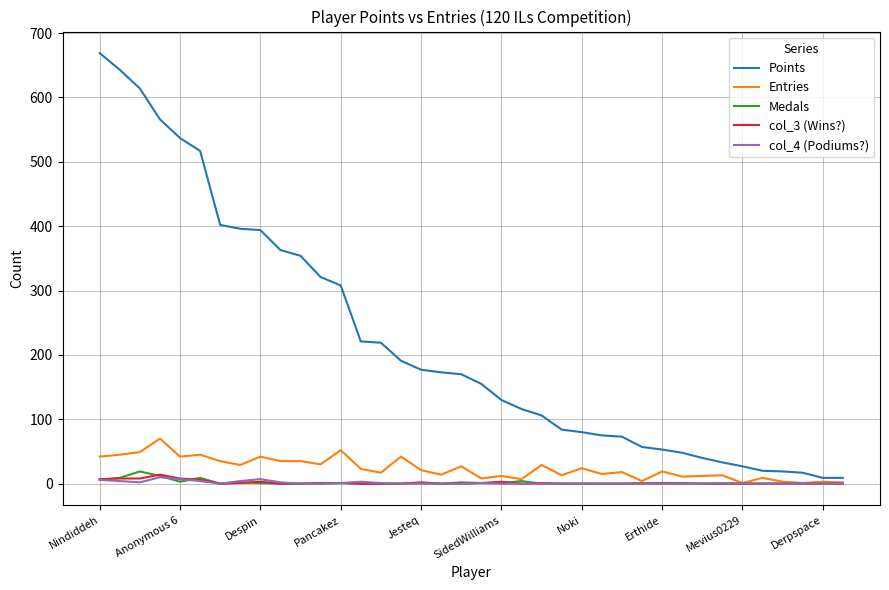

Which series has the largest range (max minus min)?

Points